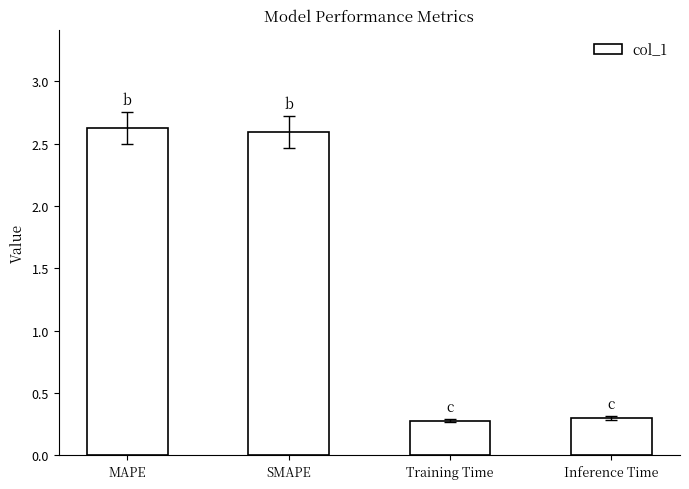

What is the value of the 3rd bar from the left?

0.3